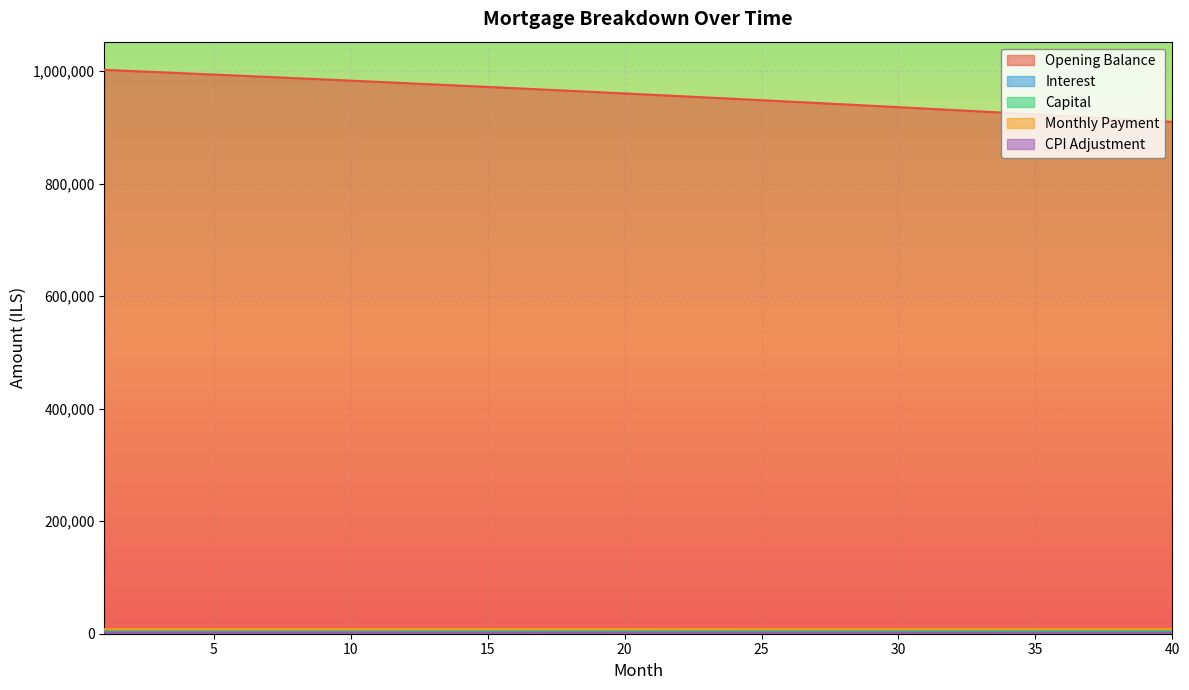

Rank the series at 26 from lowest to highest value.

cpi, interest, capital, month_payment, opening_balance